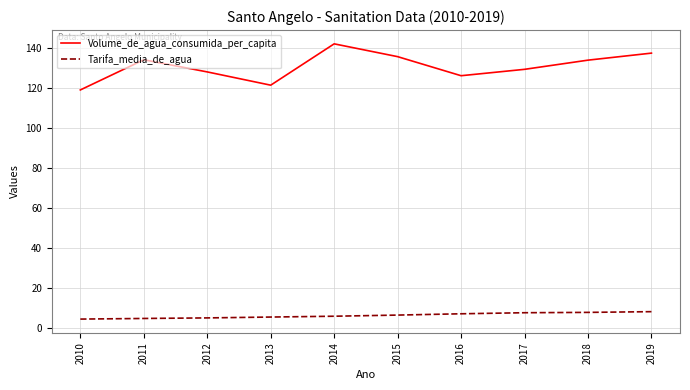

The value of Volume_de_agua_consumida_per_capita at 2014 is 142.2. True or false?

True